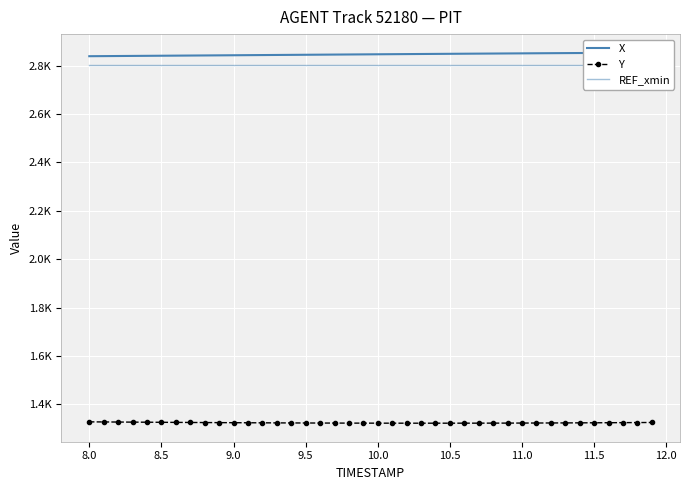

What are all the series names shown in the legend?

X, Y, REF_xmin